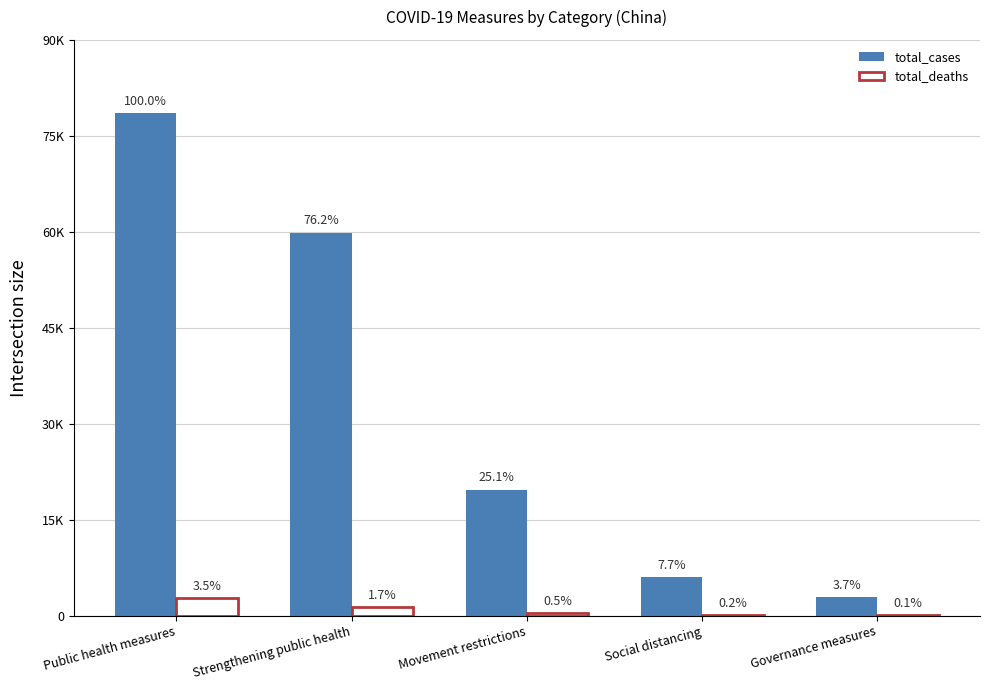

Reading left to right, transcribe all the data shown in this chart.

total_cases: Public health measures=78600	Strengthening public health=59895	Movement restrictions=19716	Social distancing=6087	Governance measures=2877
total_deaths: Public health measures=2746	Strengthening public health=1369	Movement restrictions=425	Social distancing=133	Governance measures=82